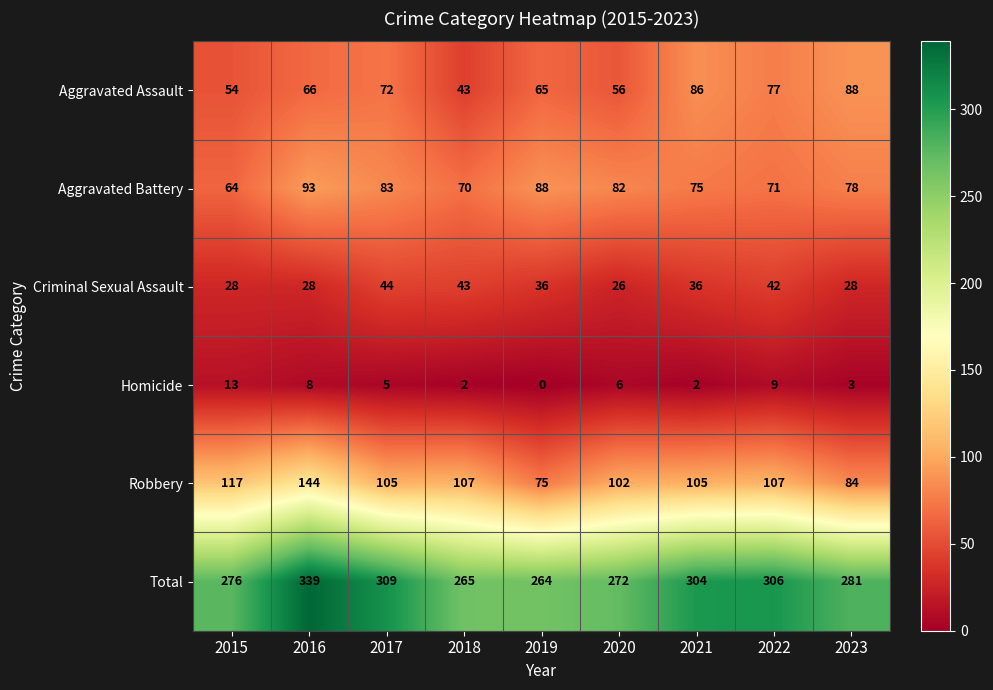

Is it true that Total equals 417 at 2019?

False